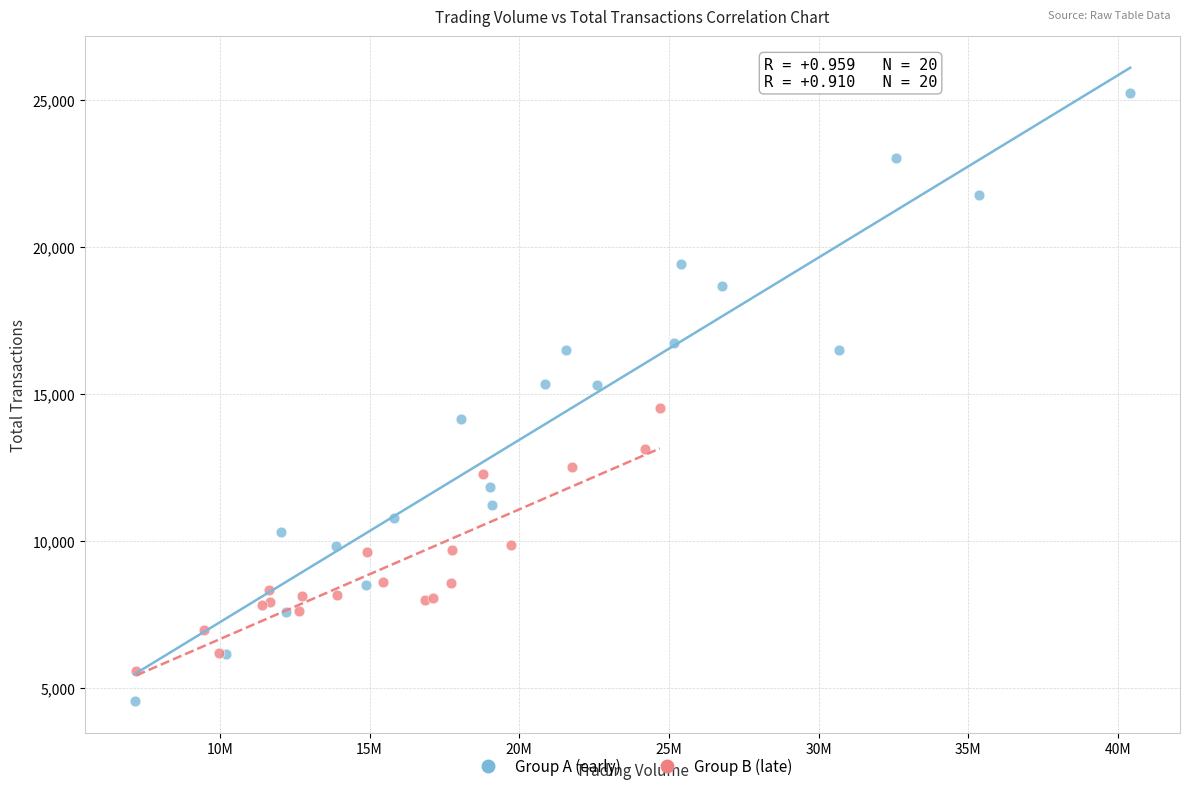

Which series reaches the minimum Y coordinate?

Group A (early)